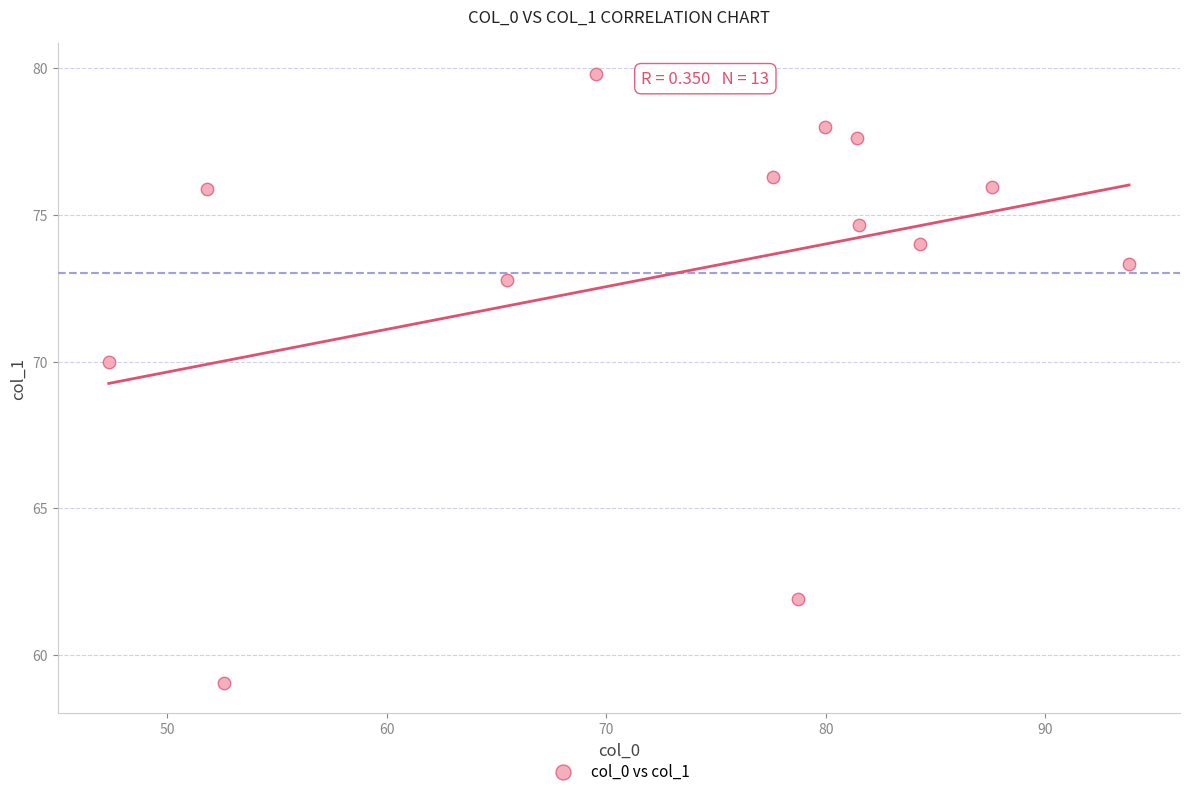

What is the range of Y values (max minus min)?

20.7